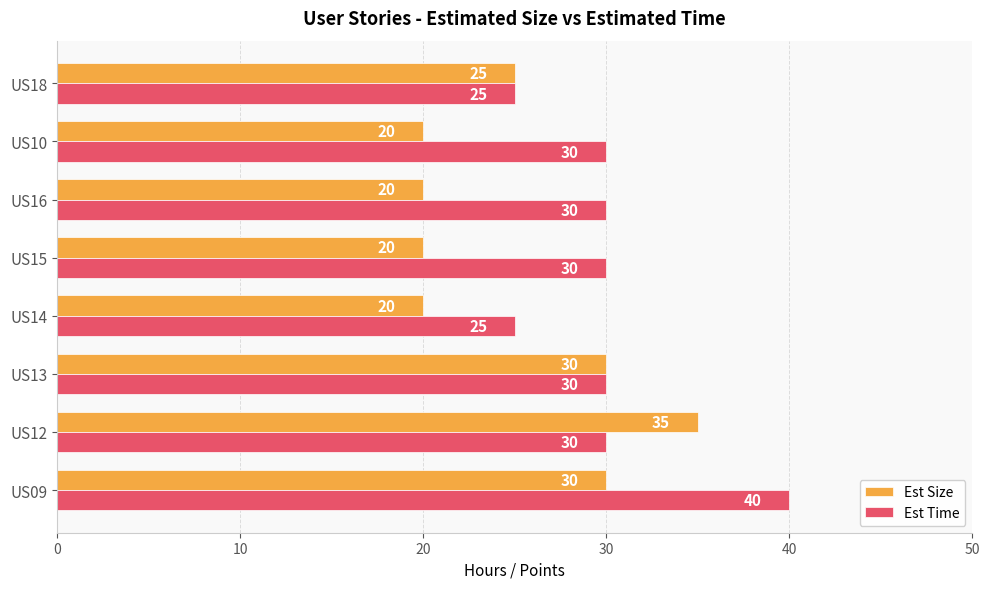

What is the difference between the maximum and minimum values in the Est Size series?

15